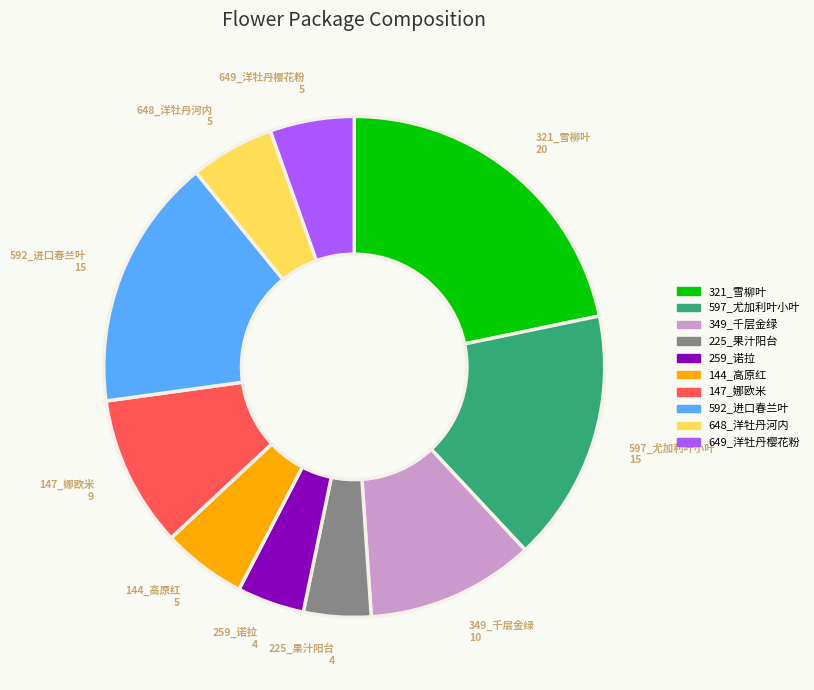

True or false: 649_洋牡丹樱花粉 accounts for 5% of the total.

True